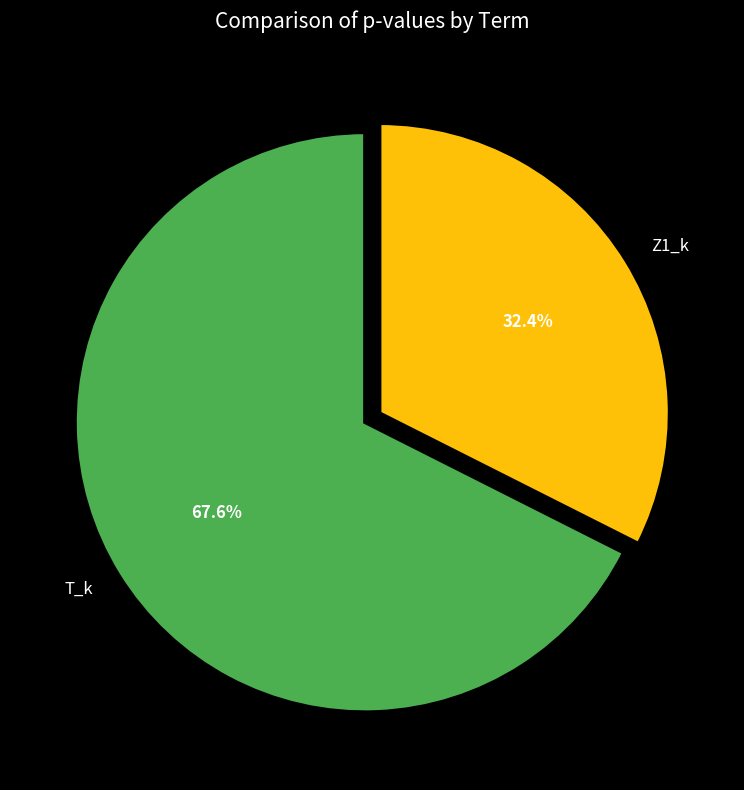

Does any single category account for the majority?

Yes